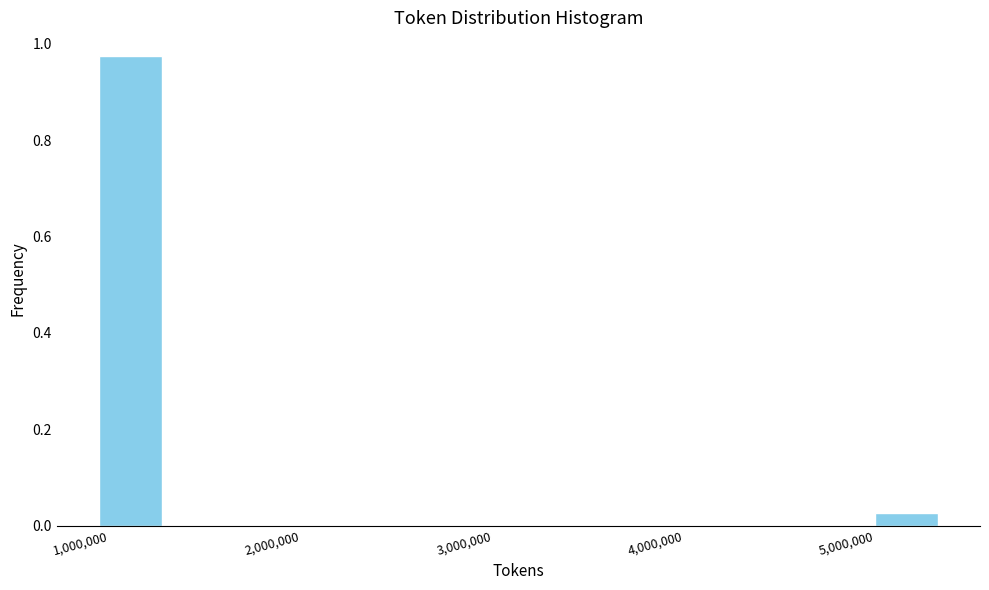

Around what value on the x-axis is the tallest bar? Give the approximate position of its centre, as read against the axis.

1100000